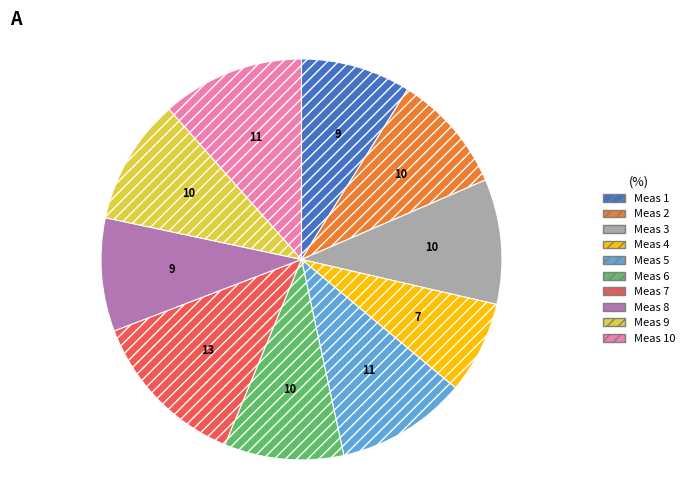

Does any single category account for the majority?

No